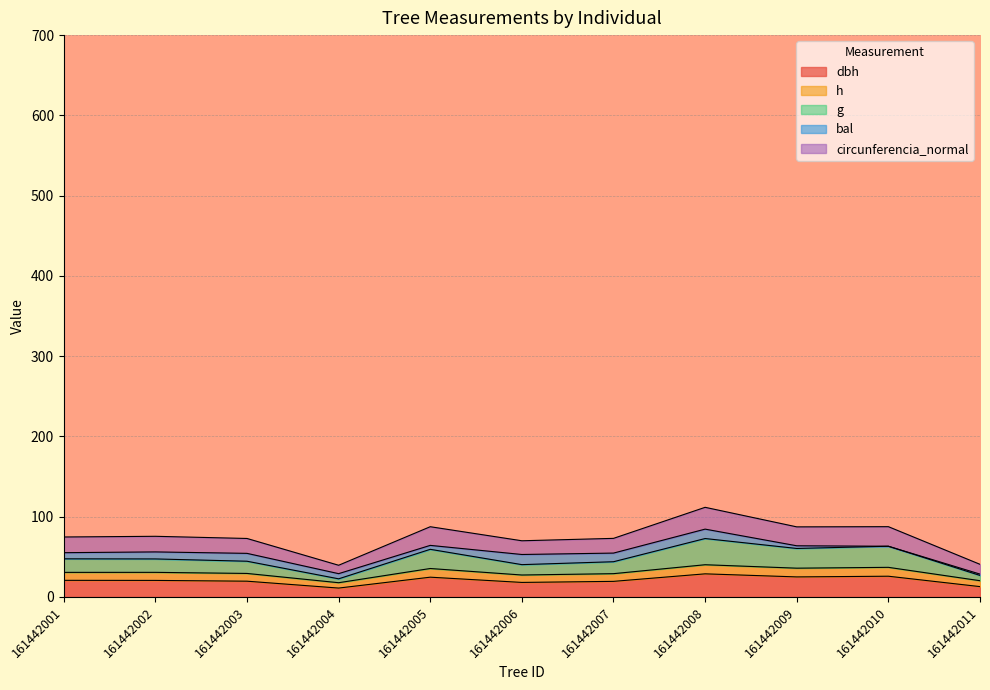

Does the chart display data point markers on the line(s)?

No